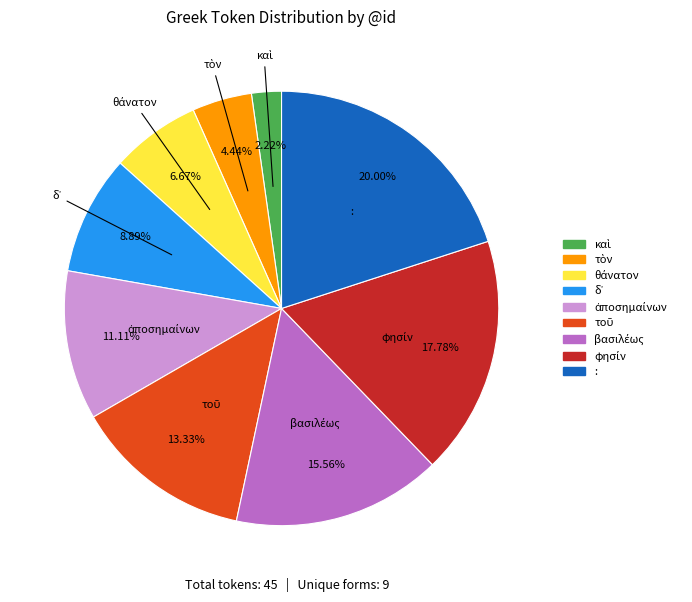

What is the largest slice in the pie chart?

: